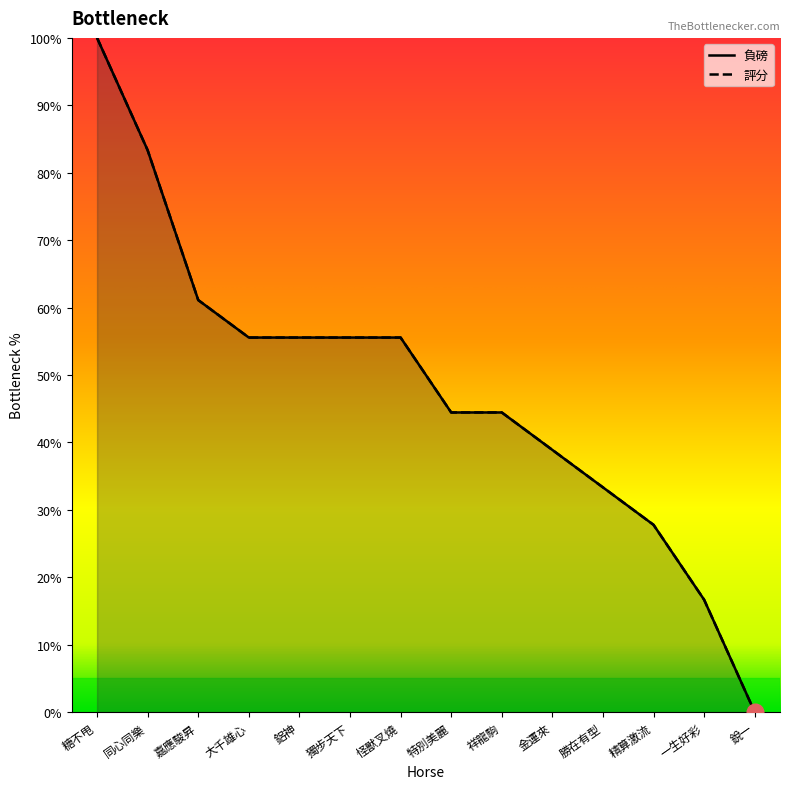

Reading right to left, what are all the values shown in this chart?

負磅: 0.0	16.7	27.8	33.3	38.9	44.4	44.4	55.6	55.6	55.6	55.6	61.1	83.3	100.0
評分: 0.0	16.7	27.8	33.3	38.9	44.4	44.4	55.6	55.6	55.6	55.6	61.1	83.3	100.0